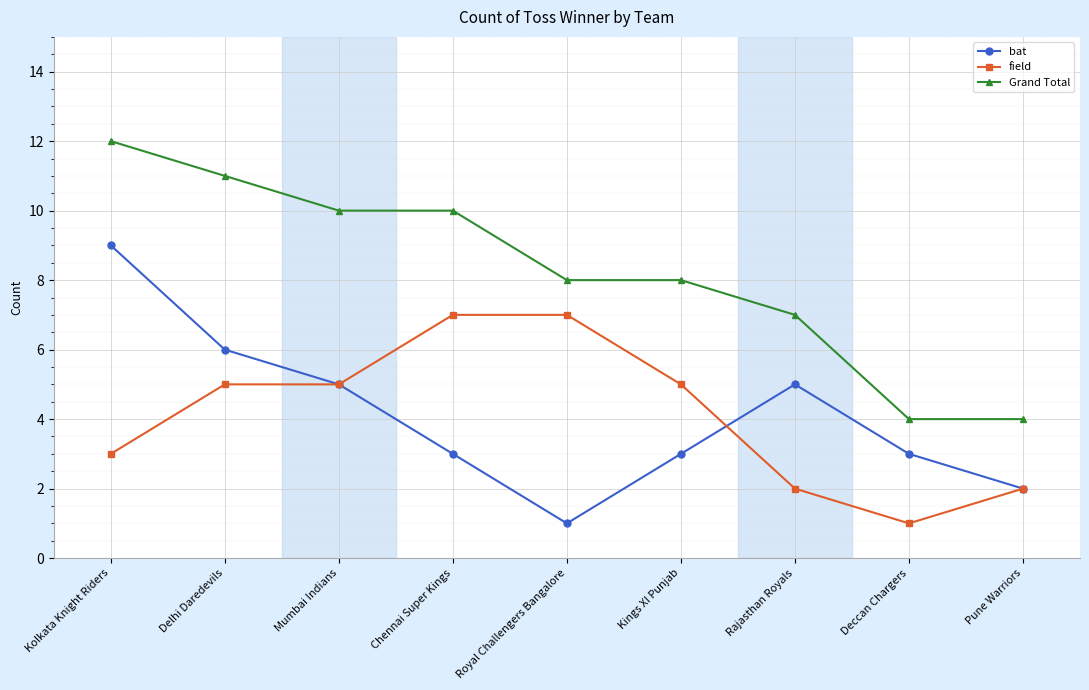

What is the value of the bat point at the 6th from the left?

3